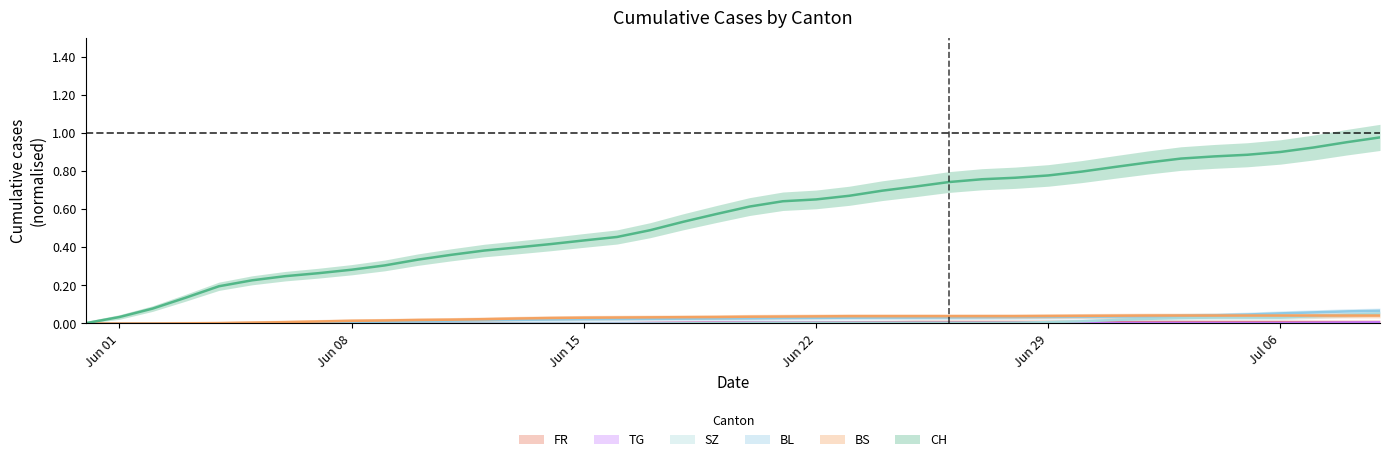

Is it true that FR equals 0.0 at 2020-06-20?

True